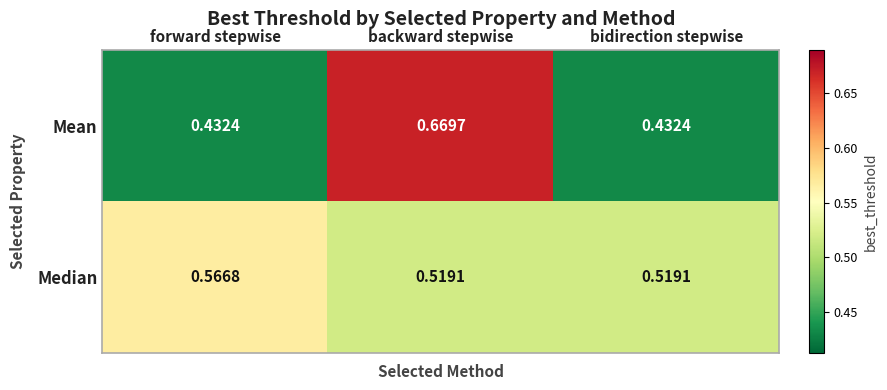

Rank the series by their average value, from lowest to highest.

Mean, Median